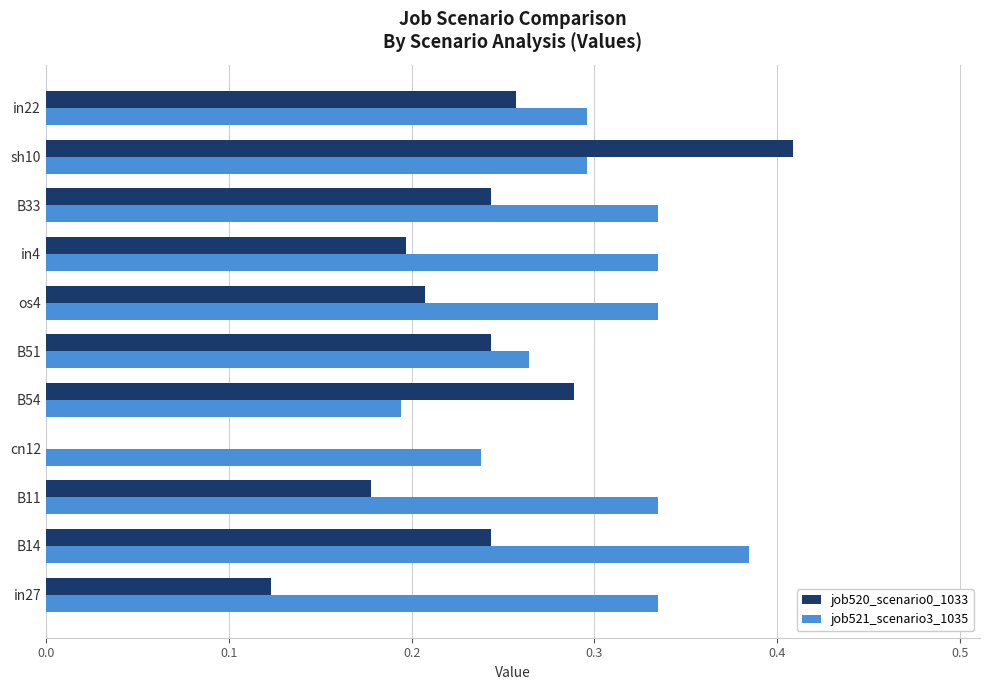

Which series changed the most between in4 and sh10?

job520_scenario0_1033